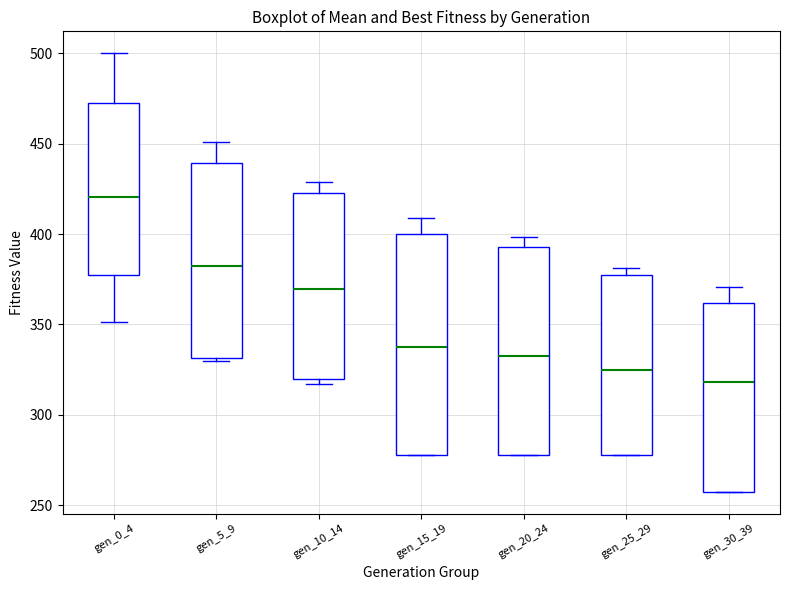

Reading left to right, transcribe this box plot: for each box, give where its median line is, the range the box spans, and where its two whiskers end, as read against the y-axis. The values are not printed on the chart, so give them approximately, as read against the axis.

gen_0_4: median 420, box 375 to 470, whiskers 350 to 500
gen_5_9: median 380, box 330 to 440, whiskers 330 to 450
gen_10_14: median 370, box 320 to 425, whiskers 315 to 430
gen_15_19: median 335, box 280 to 400, whiskers 280 to 410
gen_20_24: median 335, box 280 to 395, whiskers 280 to 400
gen_25_29: median 325, box 280 to 375, whiskers 280 to 380
gen_30_39: median 320, box 260 to 360, whiskers 260 to 370